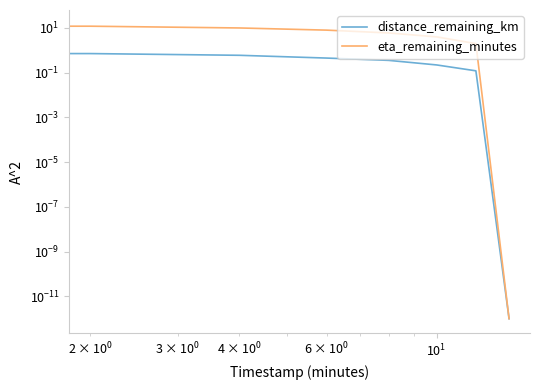

What is the maximum value for distance_remaining_km?

0.8